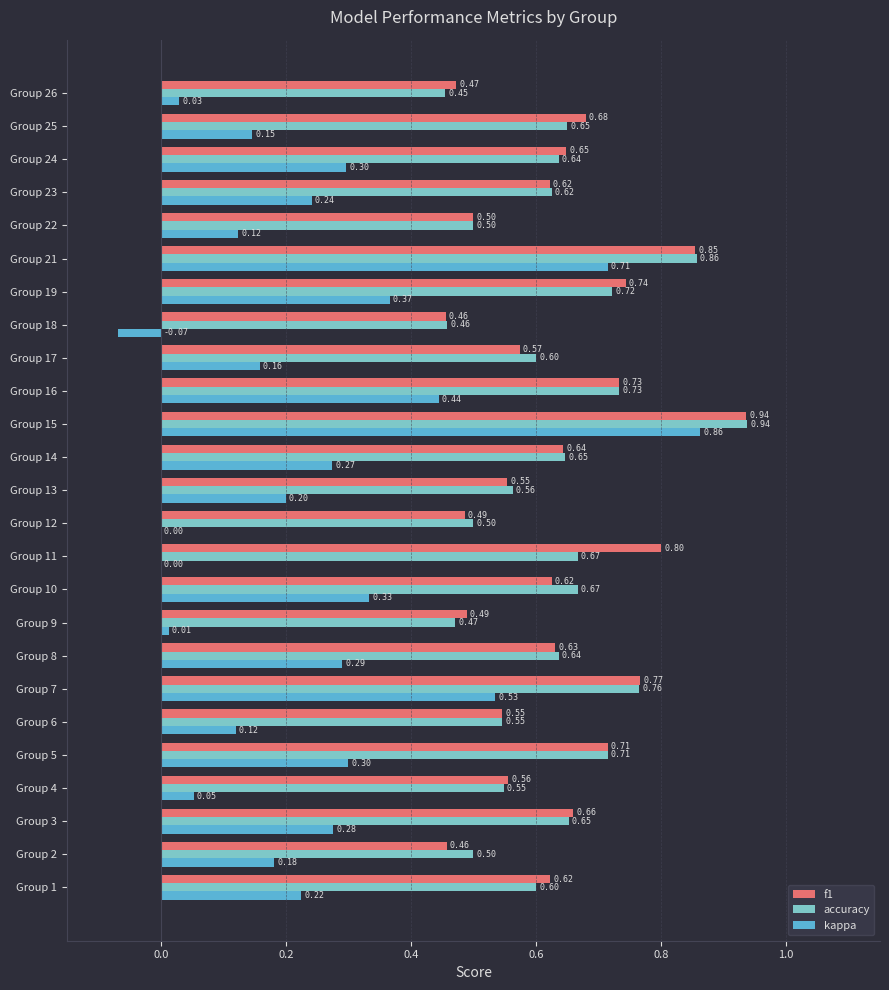

What is the sum of all kappa values?

6.1